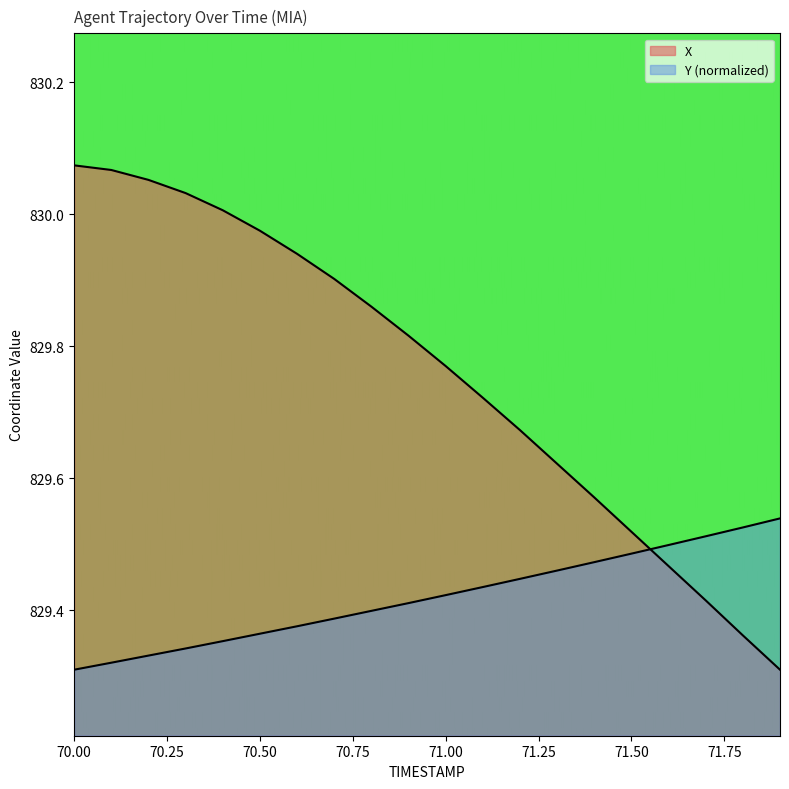

Is it true that X equals 166.6 at 71.1?

False